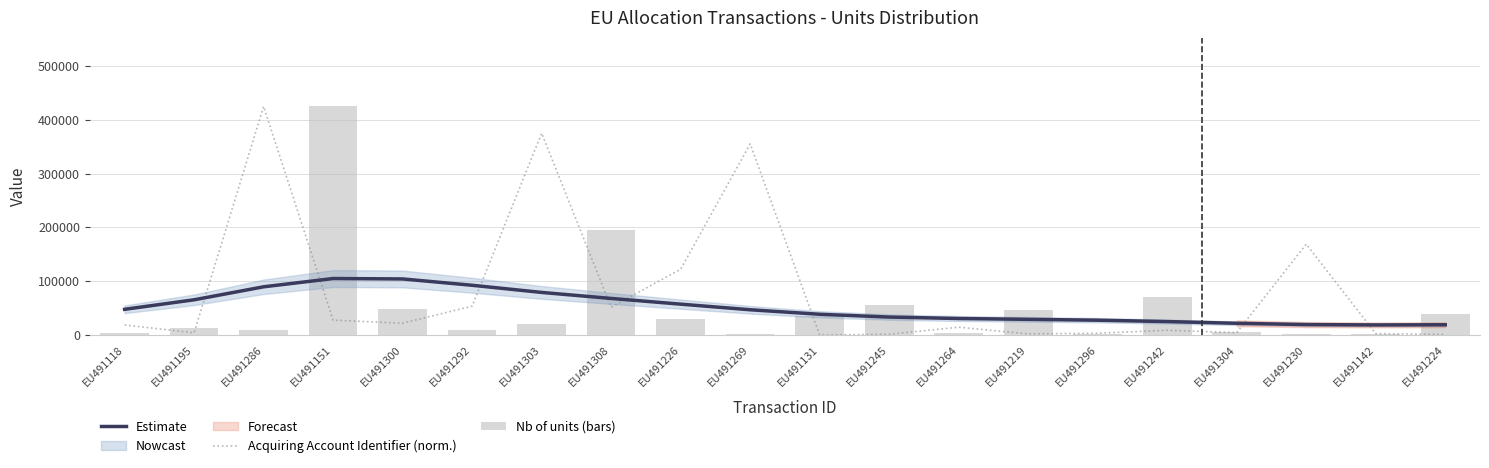

What is the highest value of the Estimate series?

104941.6